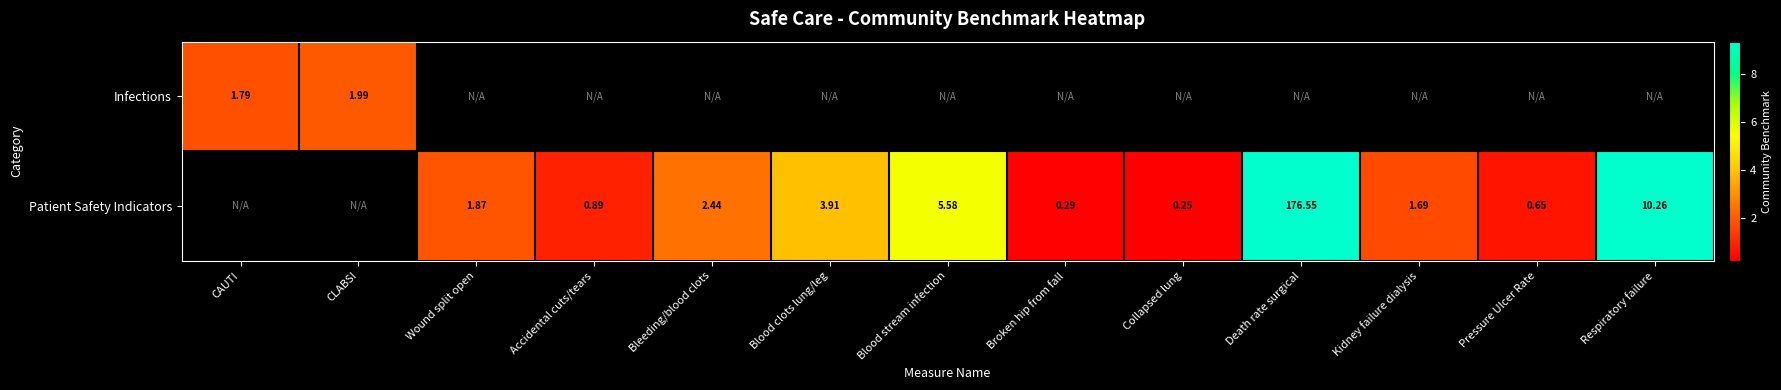

List the series in order of their peak value, lowest first.

Infections, Patient Safety Indicators